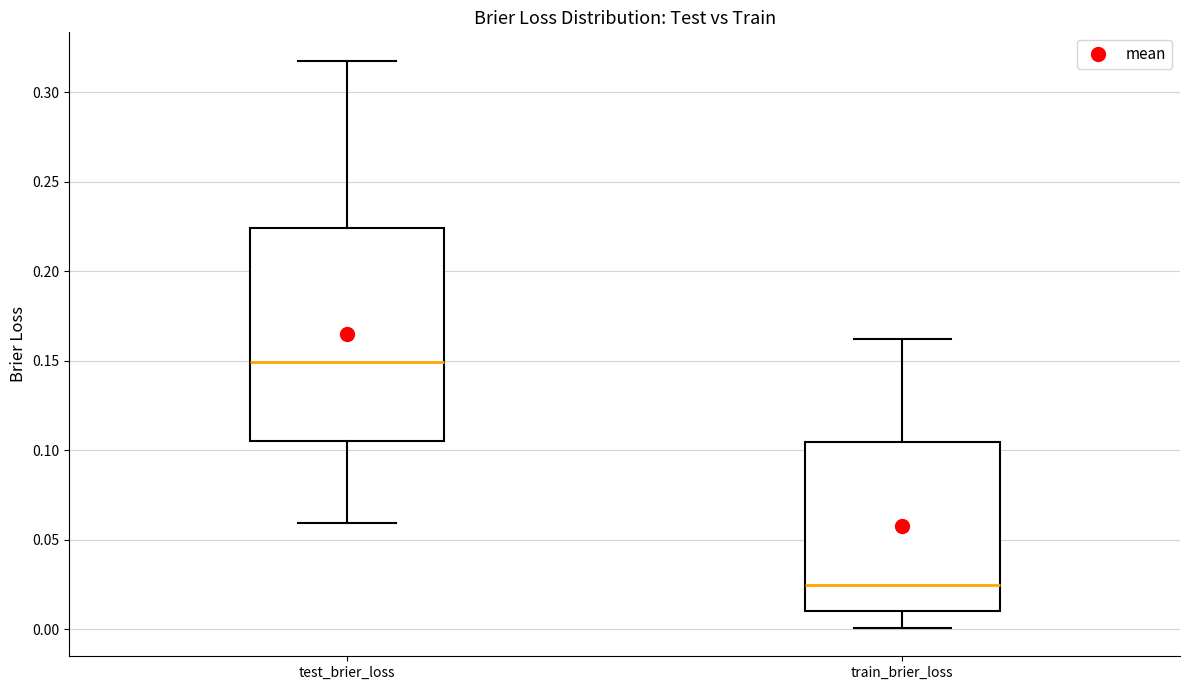

Which box's median line is the lowest?

train_brier_loss